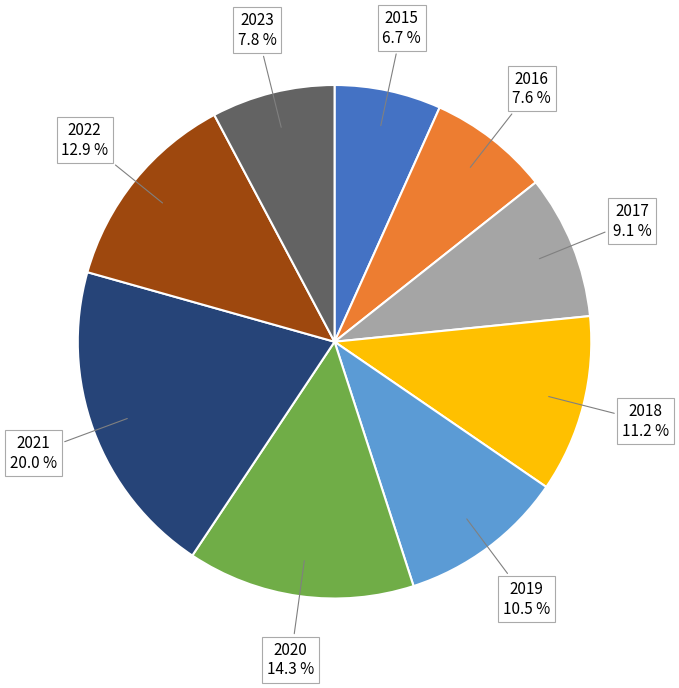

Is it true that 2016 is 8% of the pie?

True